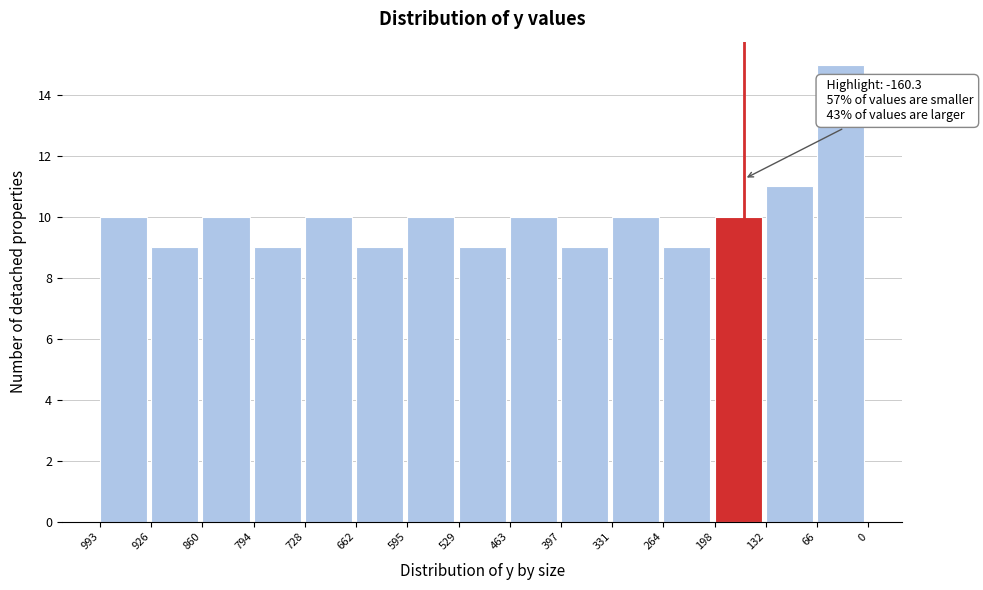

Reading right to left, transcribe all the data shown in this chart.

66=15	132=11	198=10	264=9	331=10	397=9	463=10	529=9	595=10	662=9	728=10	794=9	860=10	926=9	993=10